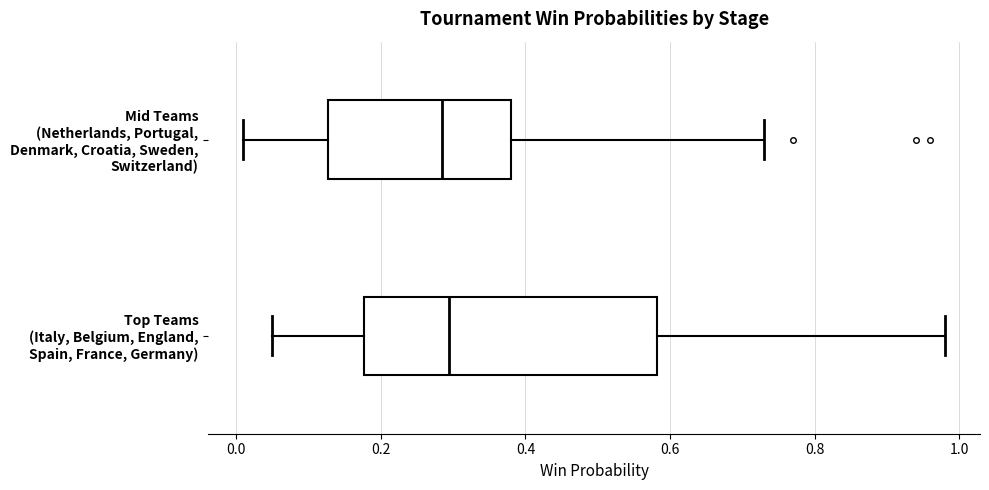

Reading bottom to top, read every box against the x-axis: the position of its median line, the range the box covers, and the ends of its whiskers. The values are not printed on the chart, so give them approximately, as read against the axis.

Top Teams (Italy, Belgium, England, Spain, France, Germany): median 0.30, box 0.18 to 0.58, whiskers 0.06 to 0.98
Mid Teams (Netherlands, Portugal, Denmark, Croatia, Sweden, Switzerland): median 0.28, box 0.12 to 0.38, whiskers 0.02 to 0.74